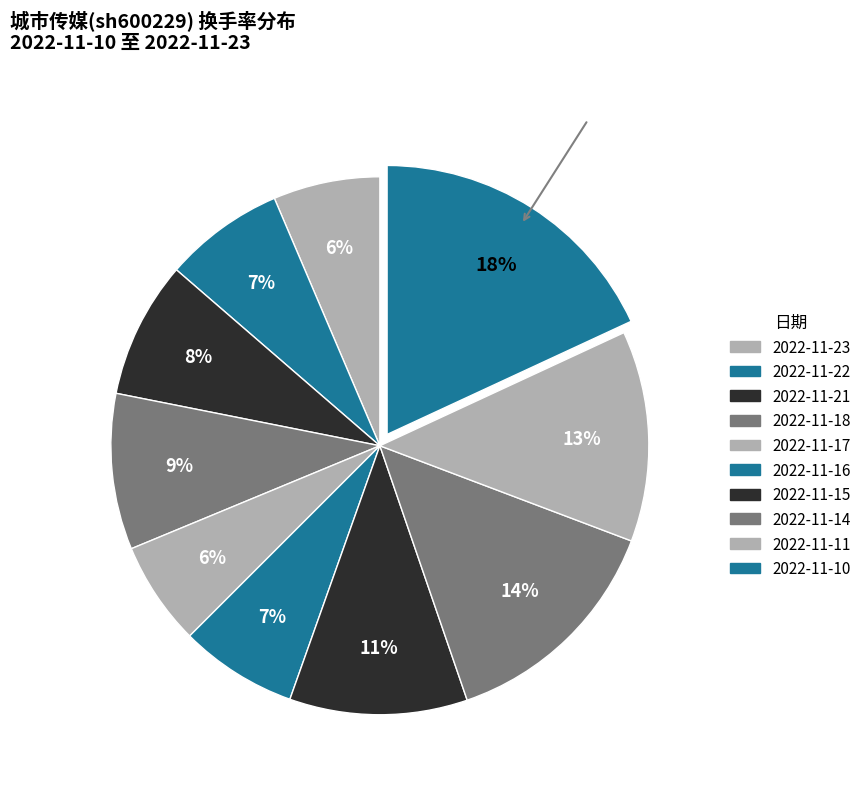

Count the number of slices in the pie.

10